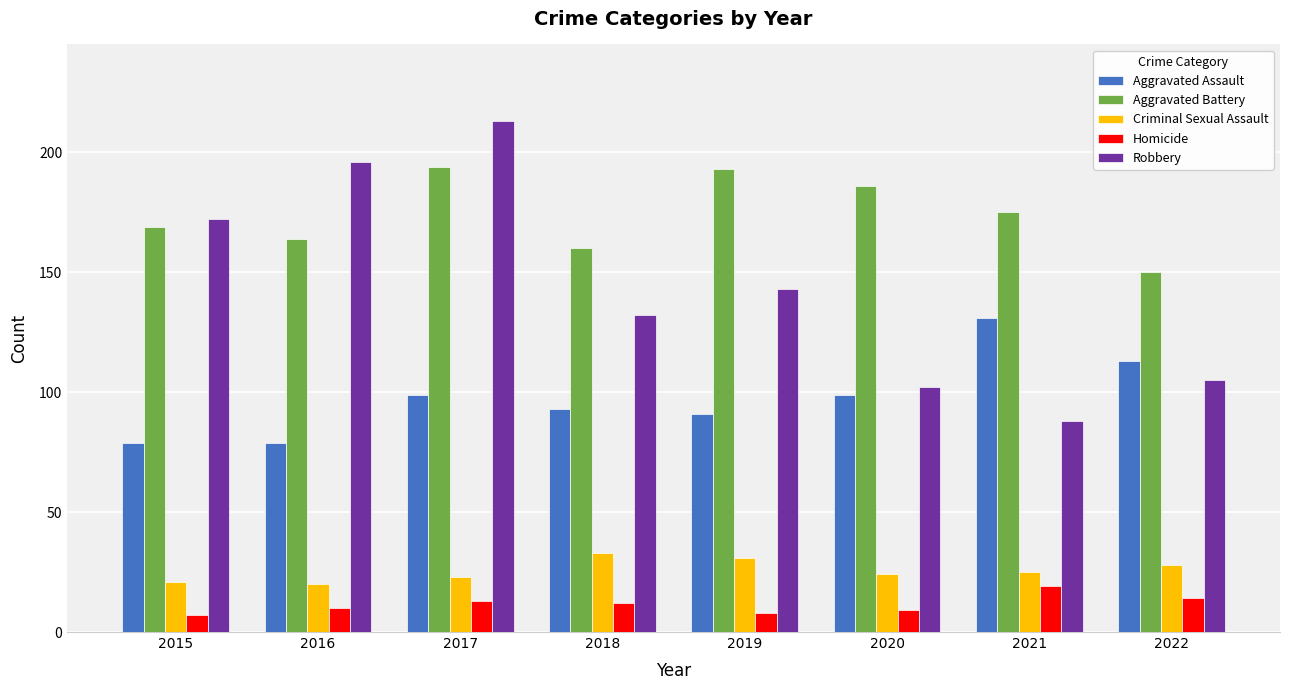

The value of Robbery at 2018 is 132. True or false?

True